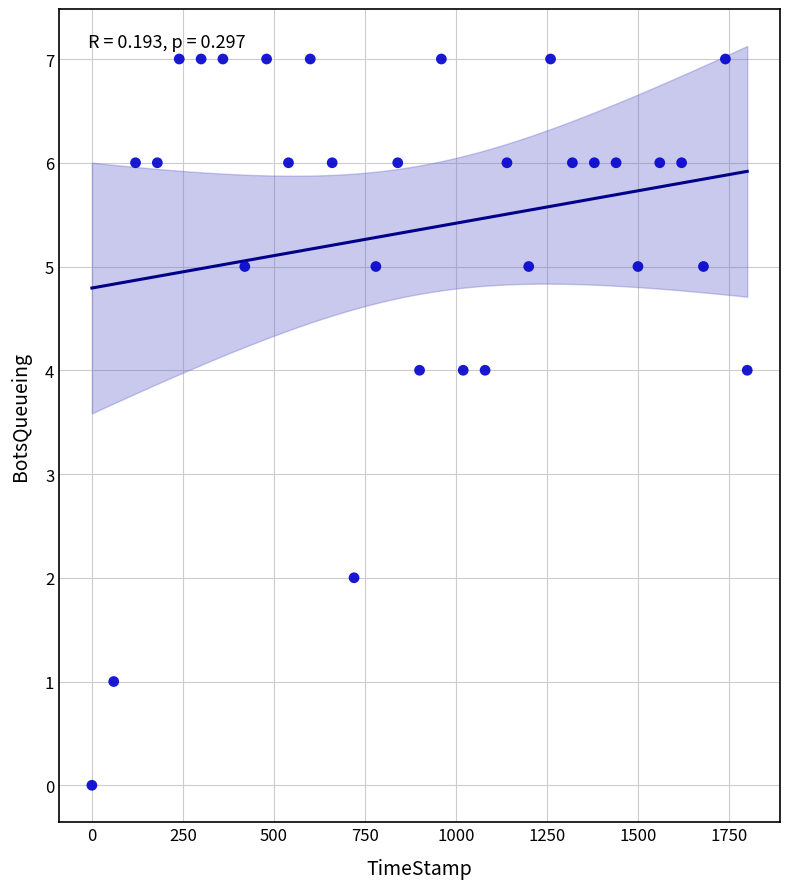

What is the range of Y values (max minus min)?

7